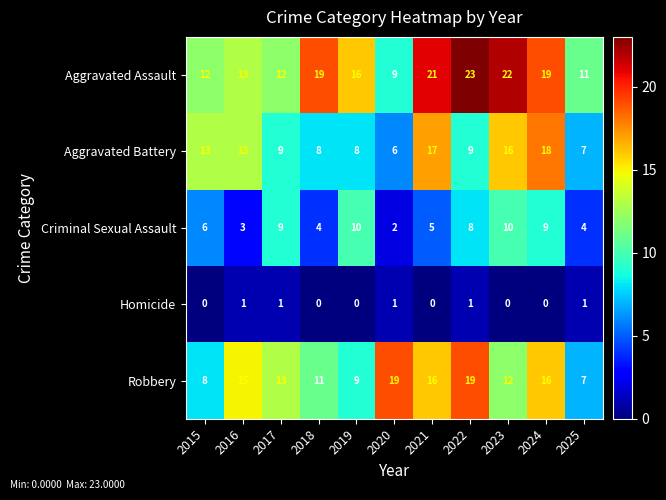

Which label corresponds to the largest value in the chart?

2022